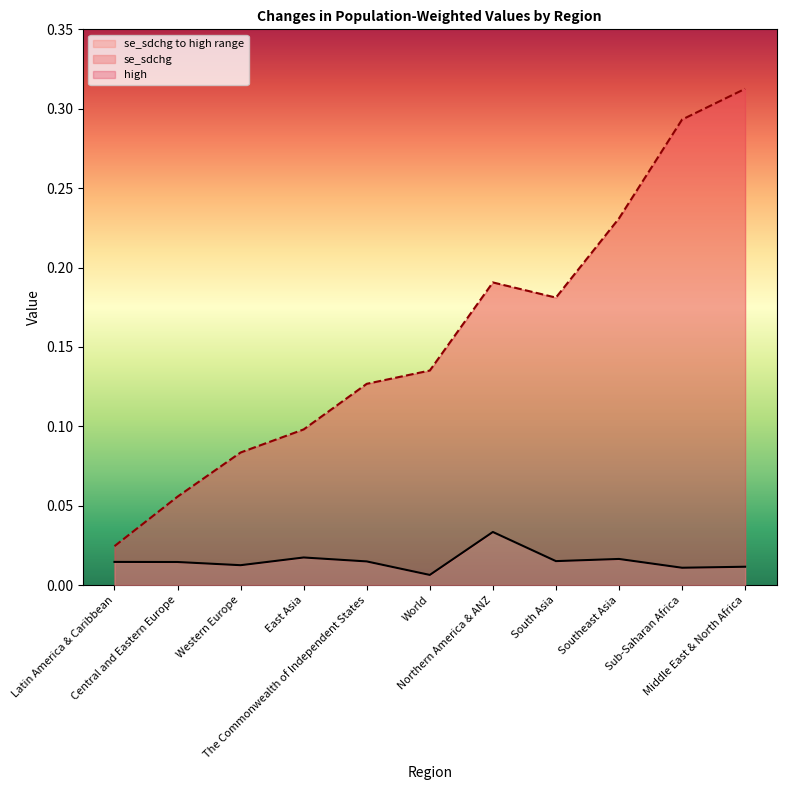

Reading right to left, extract all data points from this chart.

se_sdchg: Middle East & North Africa=0.0	Sub-Saharan Africa=0.0	Southeast Asia=0.0	South Asia=0.0	Northern America & ANZ=0.0	World=0.0	The Commonwealth of Independent States=0.0	East Asia=0.0	Western Europe=0.0	Central and Eastern Europe=0.0	Latin America & Caribbean=0.0
high: Middle East & North Africa=0.3	Sub-Saharan Africa=0.3	Southeast Asia=0.2	South Asia=0.2	Northern America & ANZ=0.2	World=0.1	The Commonwealth of Independent States=0.1	East Asia=0.1	Western Europe=0.1	Central and Eastern Europe=0.1	Latin America & Caribbean=0.0